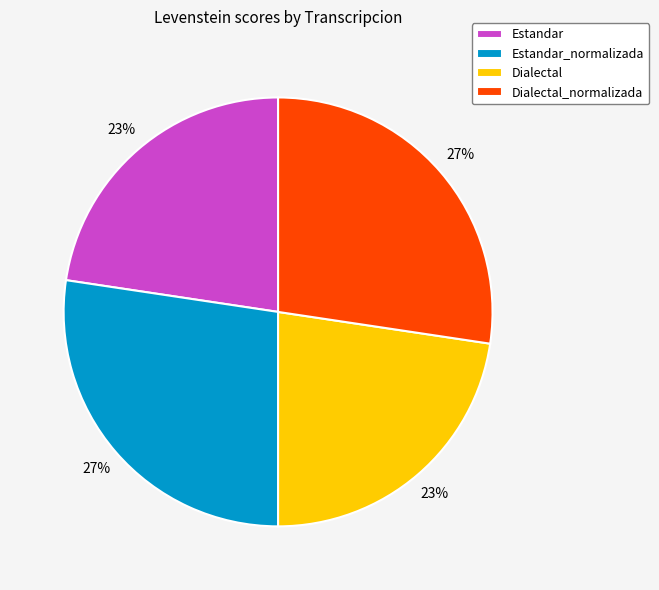

To the nearest percent, what is the combined percentage of Estandar and Estandar_normalizada?

50%